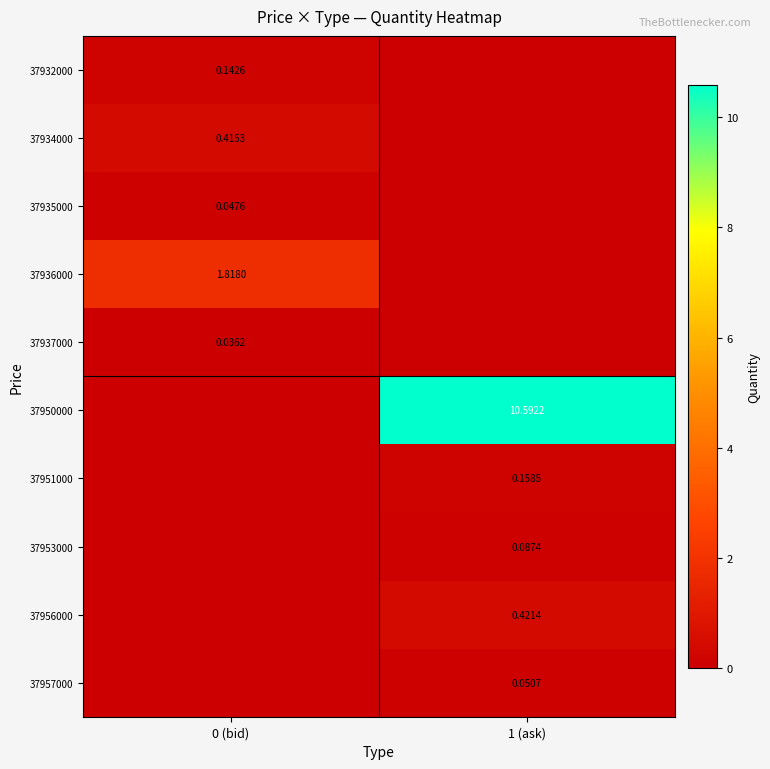

Is the value of 37932000 at 0 (bid) greater than the value of 37956000 at 1 (ask)?

No